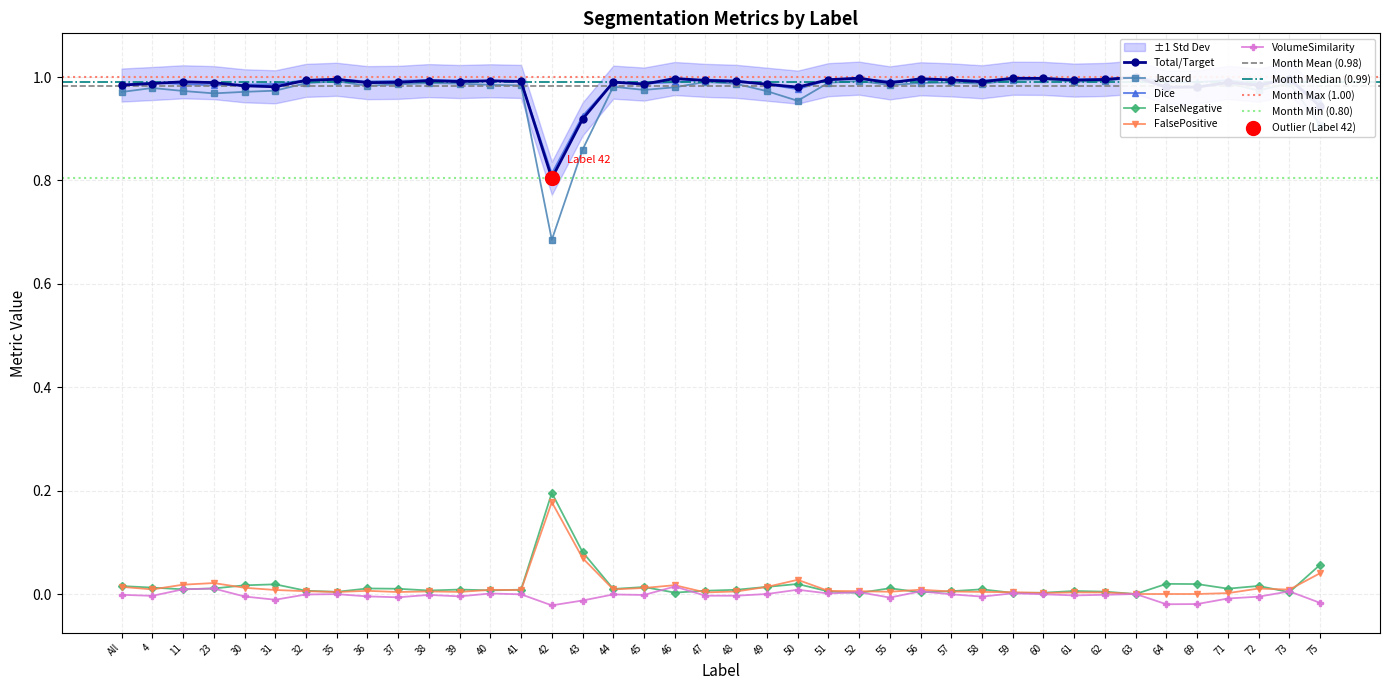

Which series contains the highest Y value?

Total/Target